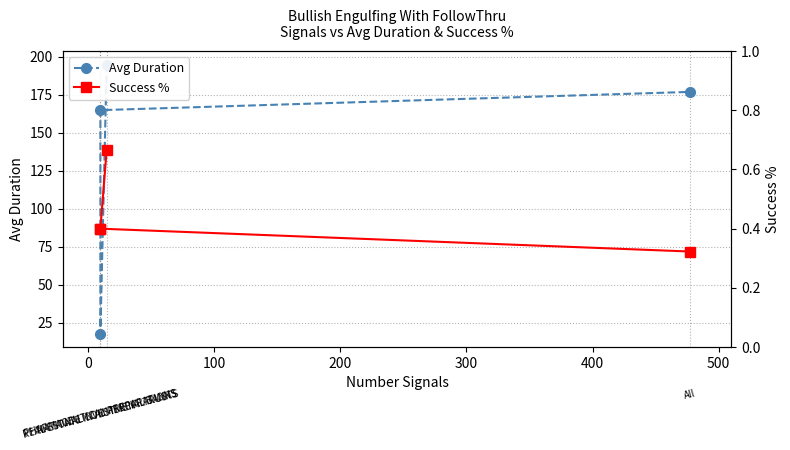

Is the value of Success % at 100 greater than the value of Avg Duration at −100?

No